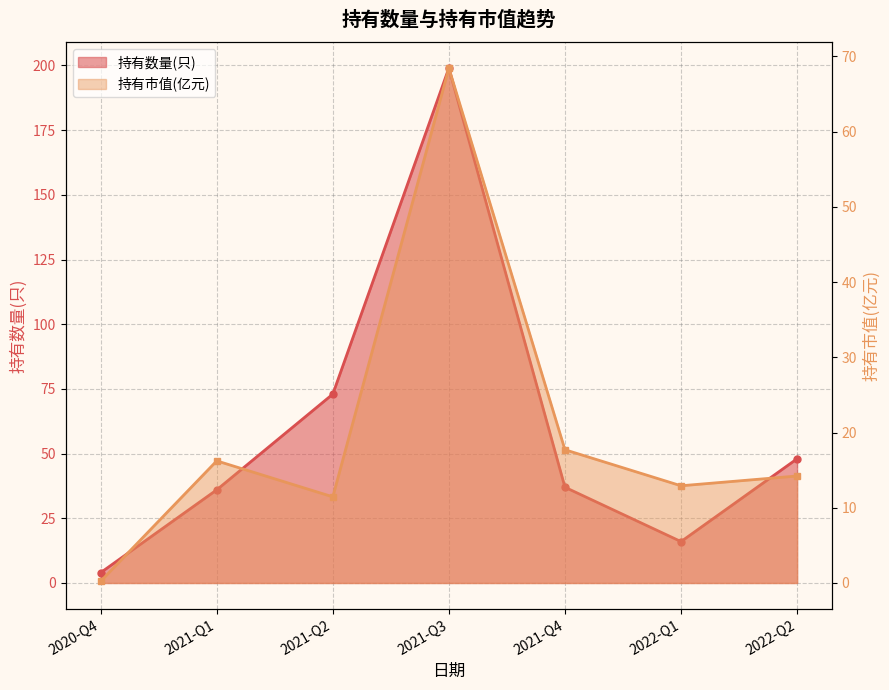

At which category is the sum across all series the highest?

2021-Q3